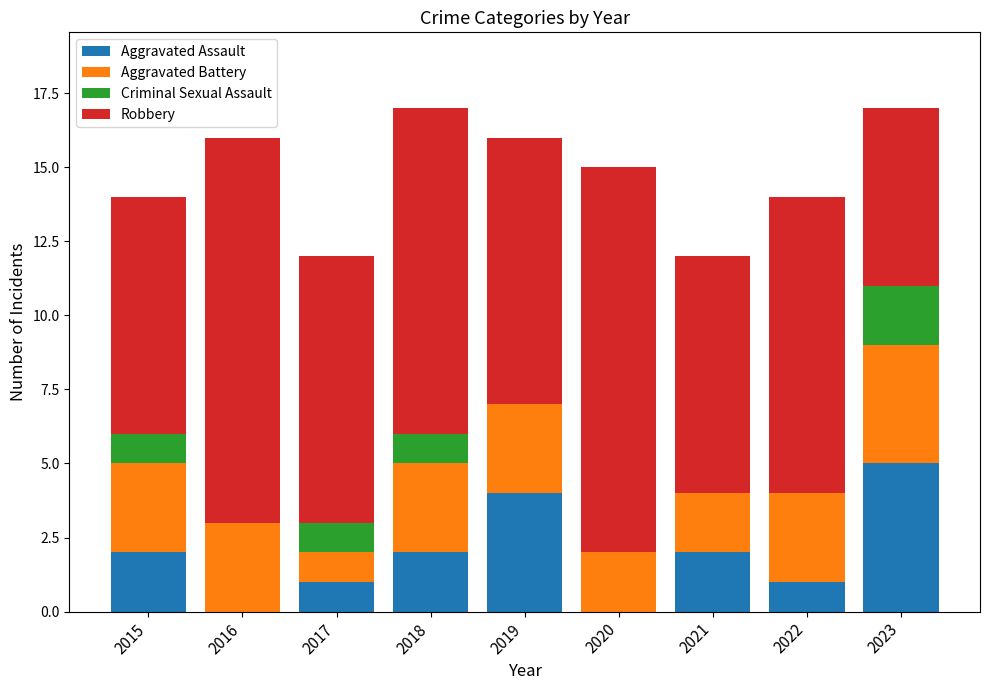

What is the total value across all series at 2021?

12